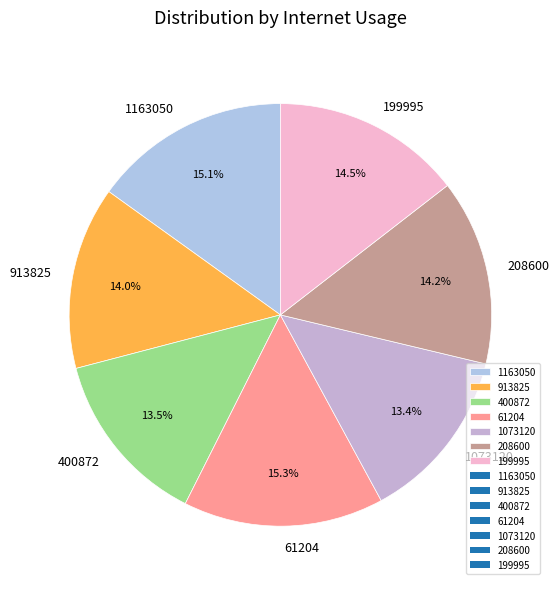

Is 61204 the majority of the pie?

No